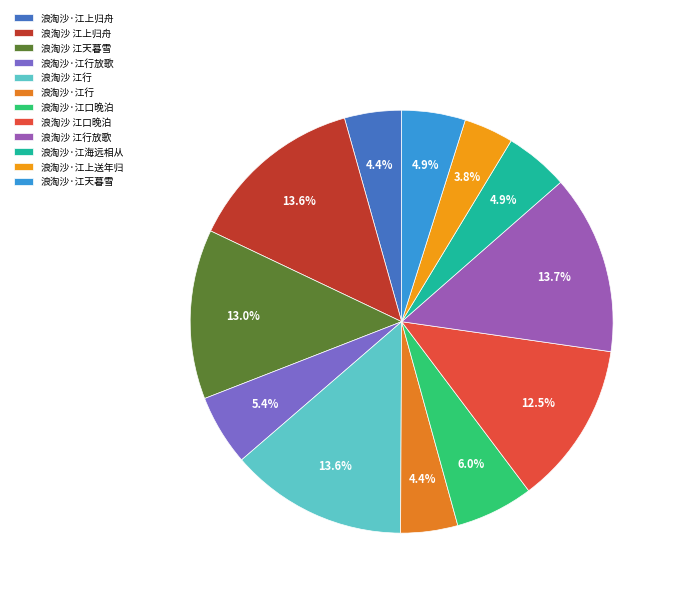

Count the number of slices in the pie.

12